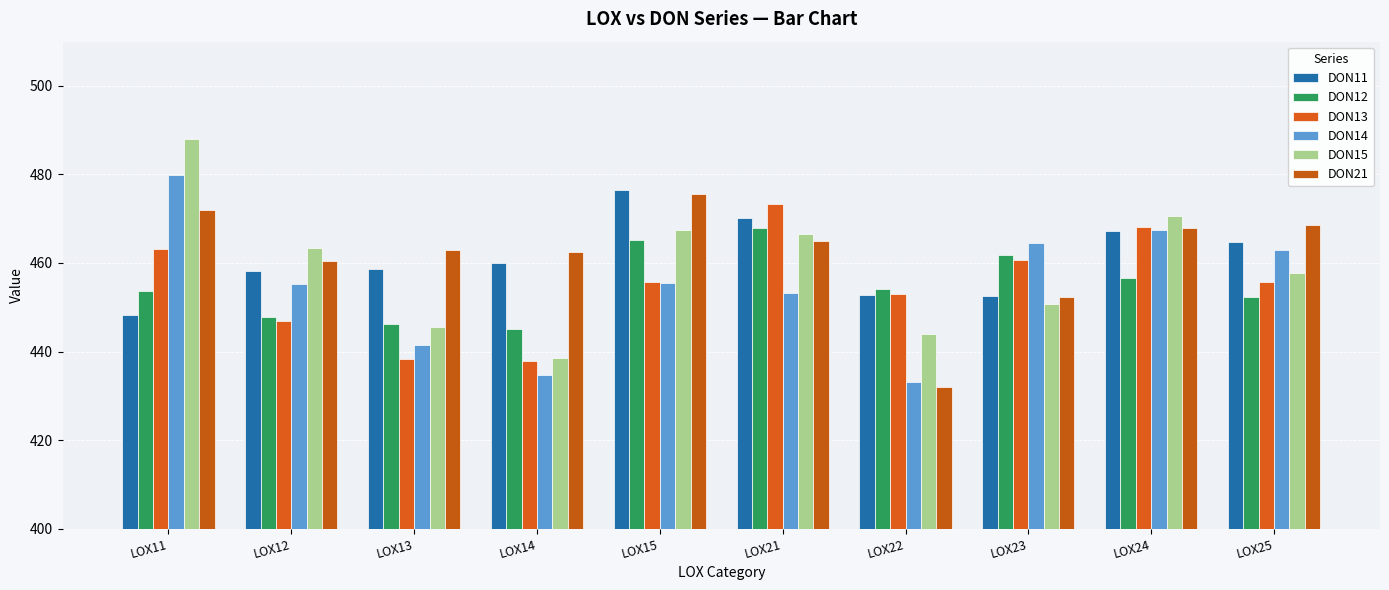

What is the minimum value shown in the chart?

432.0